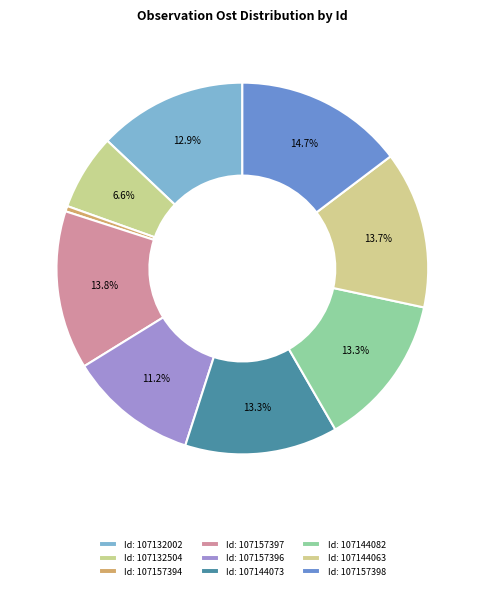

Count the number of slices in the pie.

9